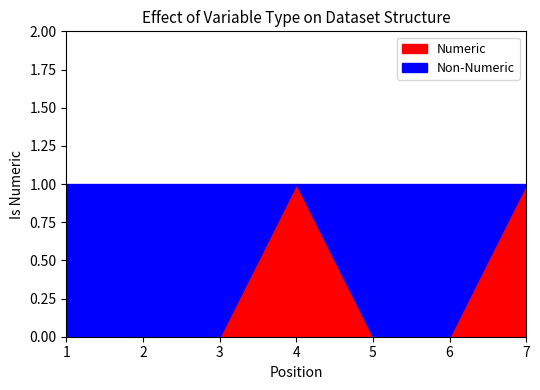

The value of Numeric at 2 is 0. True or false?

True